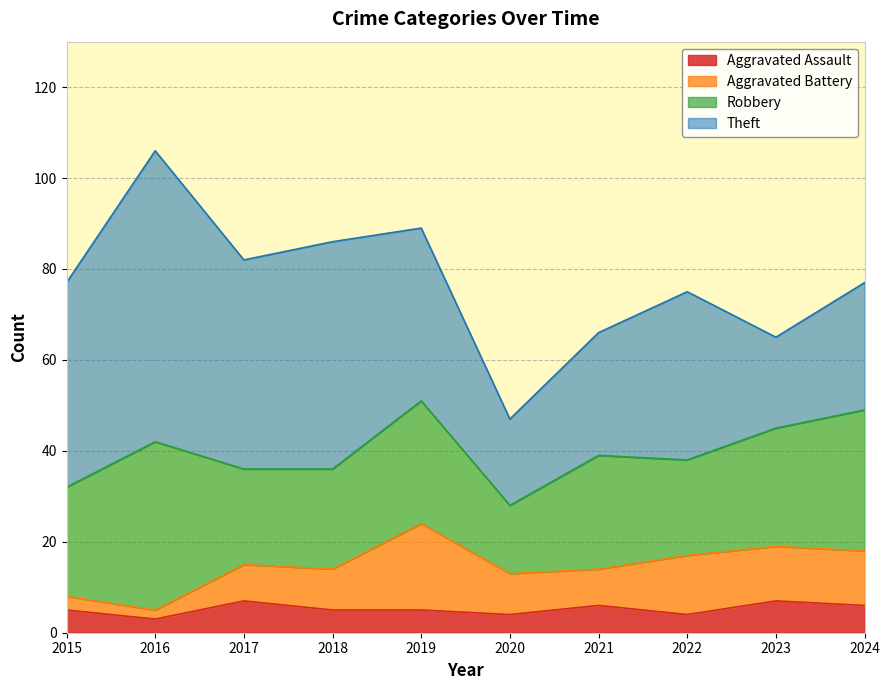

How many values in the Aggravated Assault series exceed 5?

4